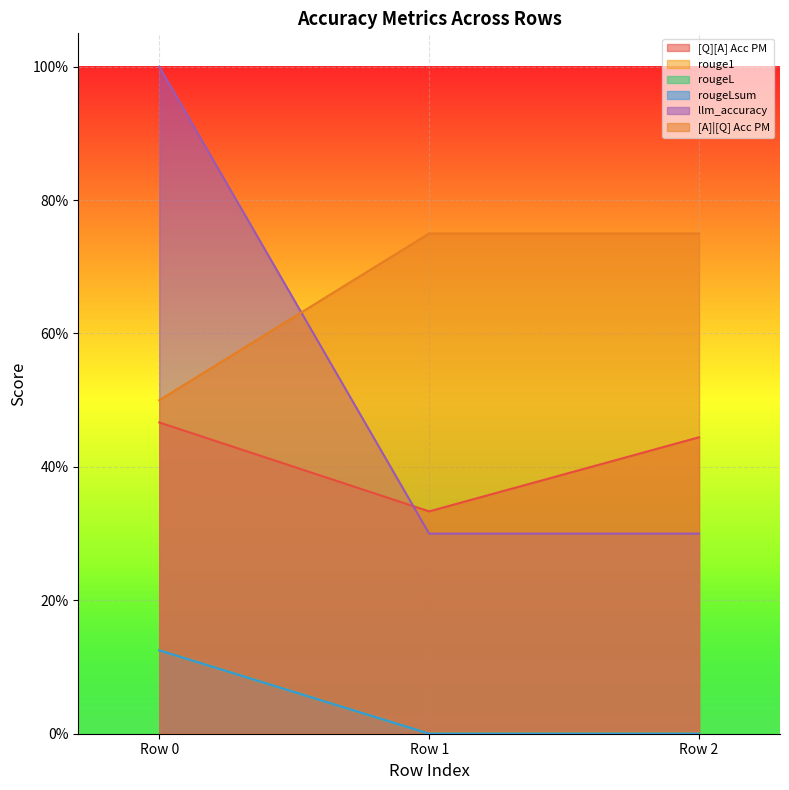

Reading left to right, list all the values displayed in this chart.

[Q][A] Acc PM: Row 0=0.5	Row 1=0.3	Row 2=0.4
rouge1: Row 0=0.1	Row 1=0.0	Row 2=0.0
rougeL: Row 0=0.1	Row 1=0.0	Row 2=0.0
rougeLsum: Row 0=0.1	Row 1=0.0	Row 2=0.0
llm_accuracy: Row 0=1.0	Row 1=0.3	Row 2=0.3
[A]|[Q] Acc PM: Row 0=0.5	Row 1=0.8	Row 2=0.8